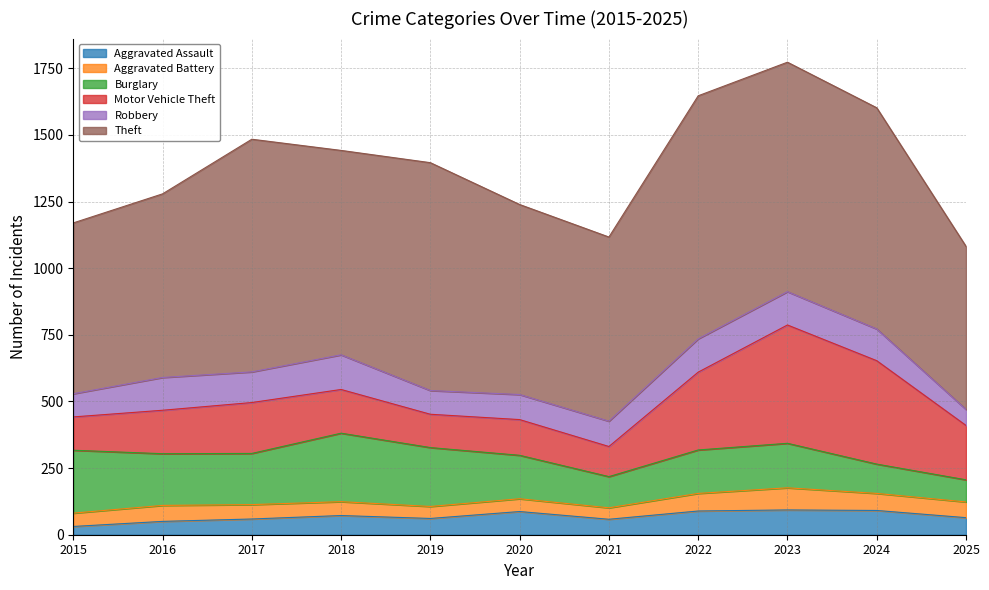

True or false: Motor Vehicle Theft and Aggravated Assault cross at least once.

False